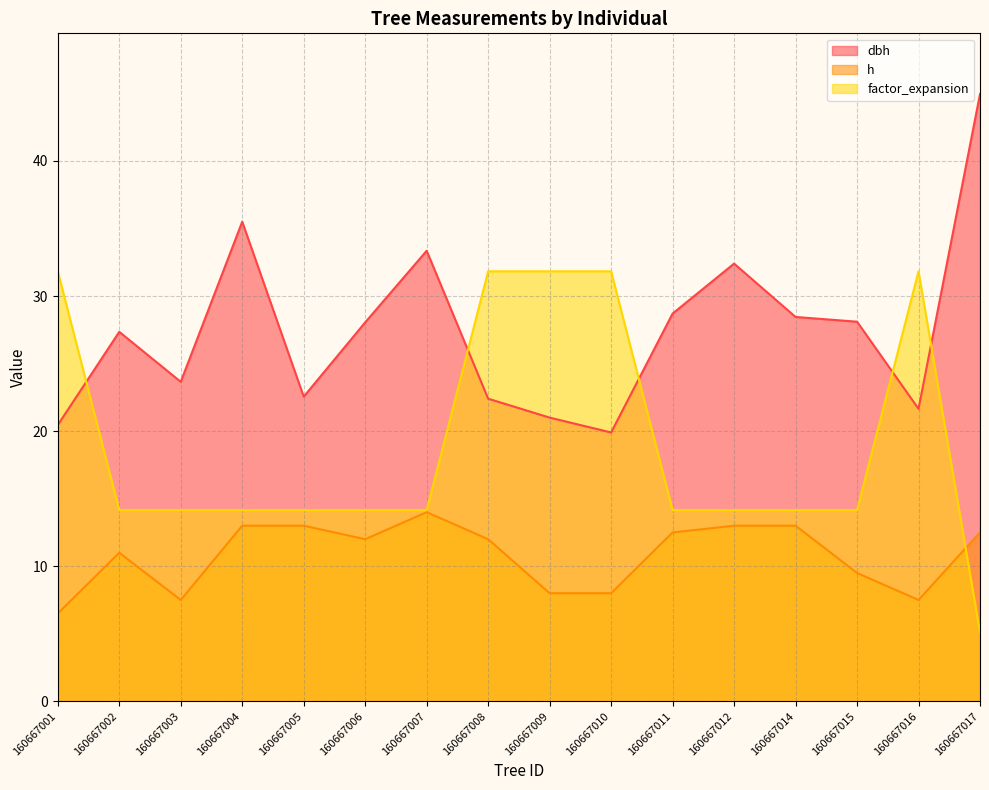

What is the sum of all factor_expansion values?

305.7